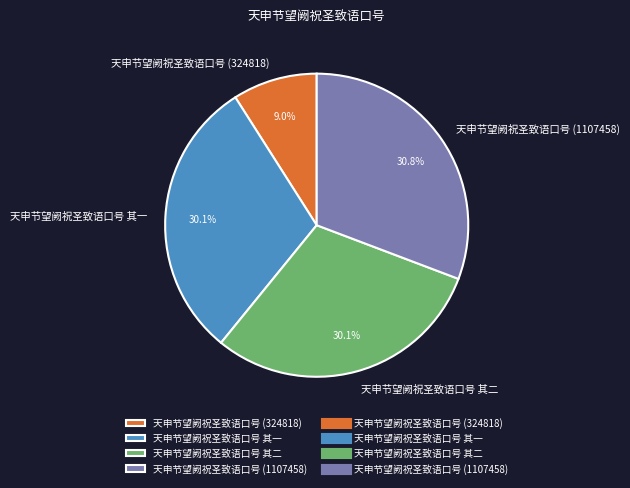

Is there any slice that represents more than half of the pie?

No